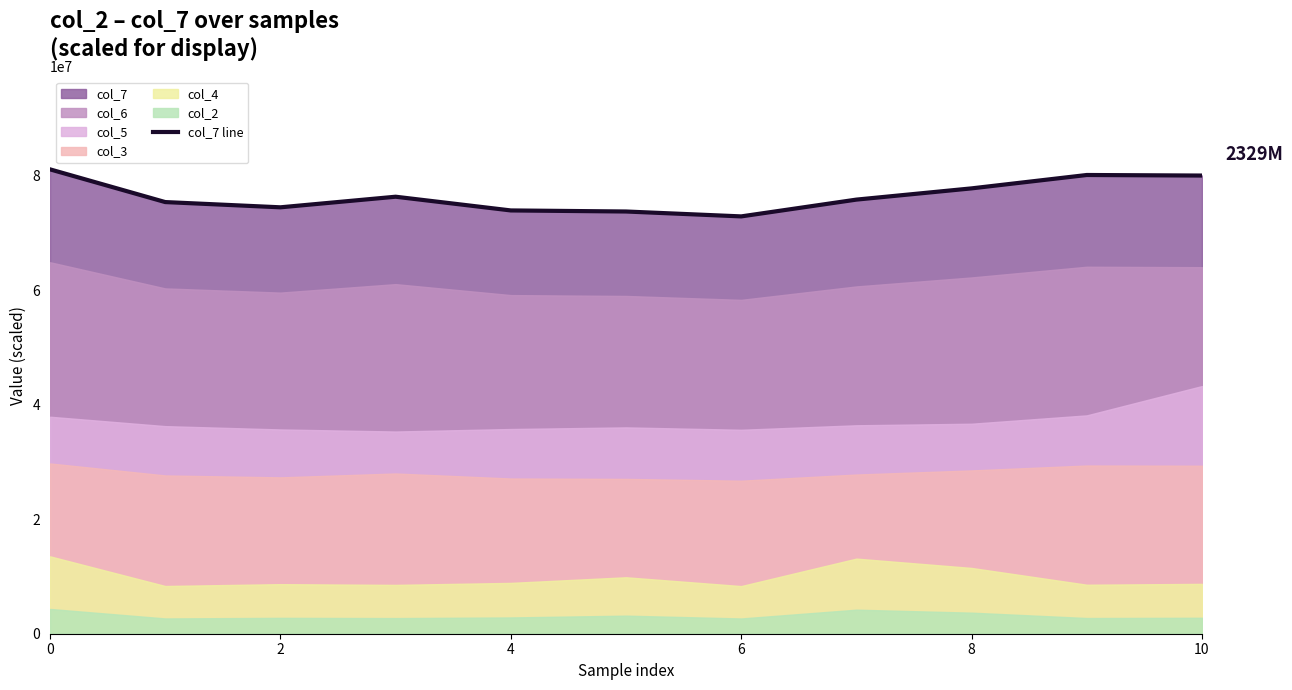

How many categories are shown in the chart?

11